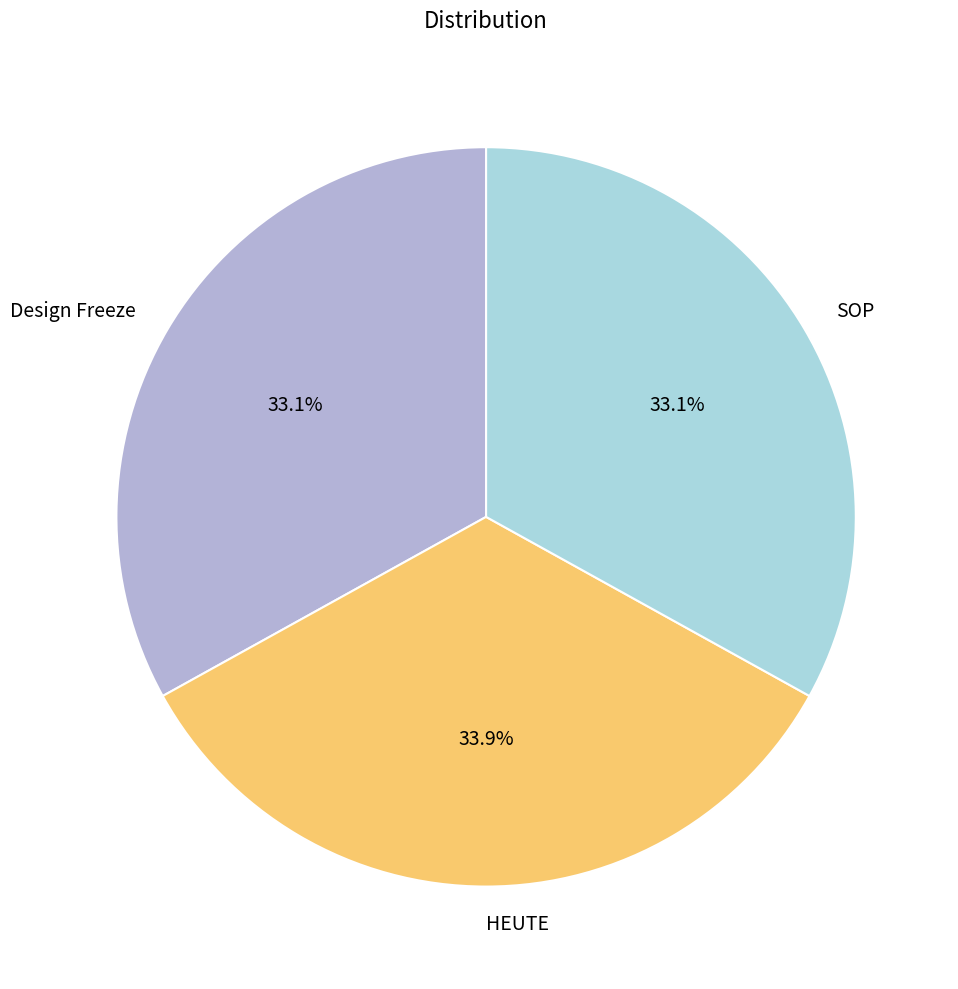

Which slice is the largest?

HEUTE